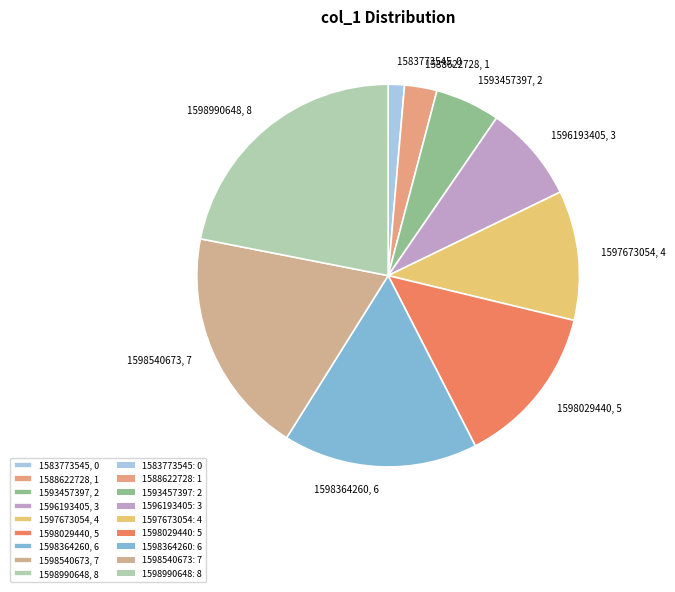

Is 1593457397 the majority of the pie?

No